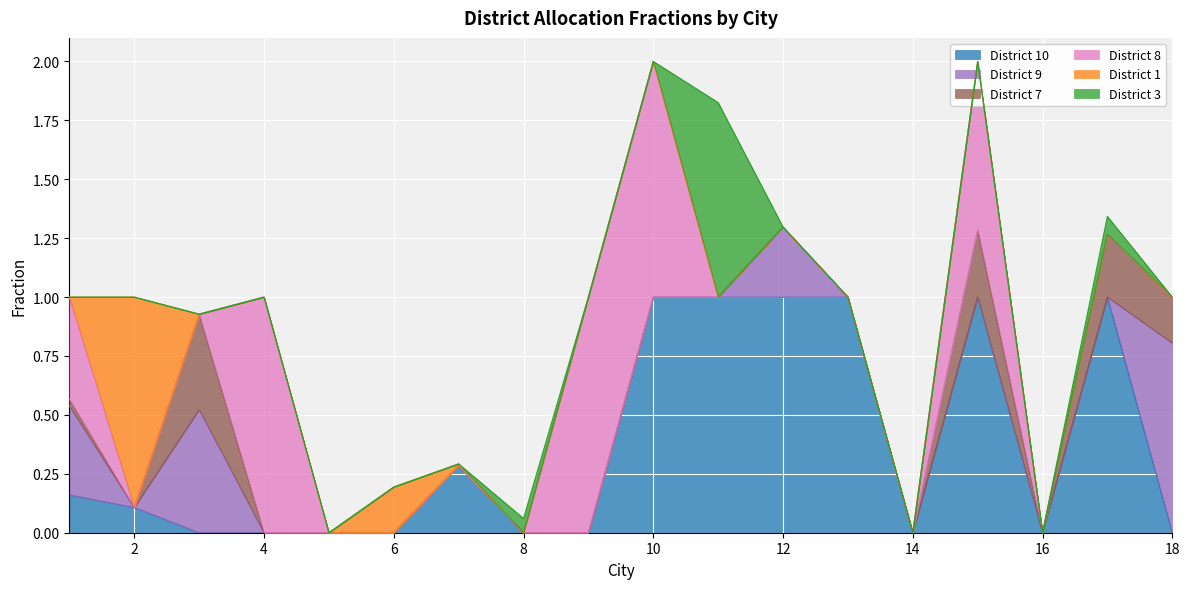

Which series has the largest range (max minus min)?

10